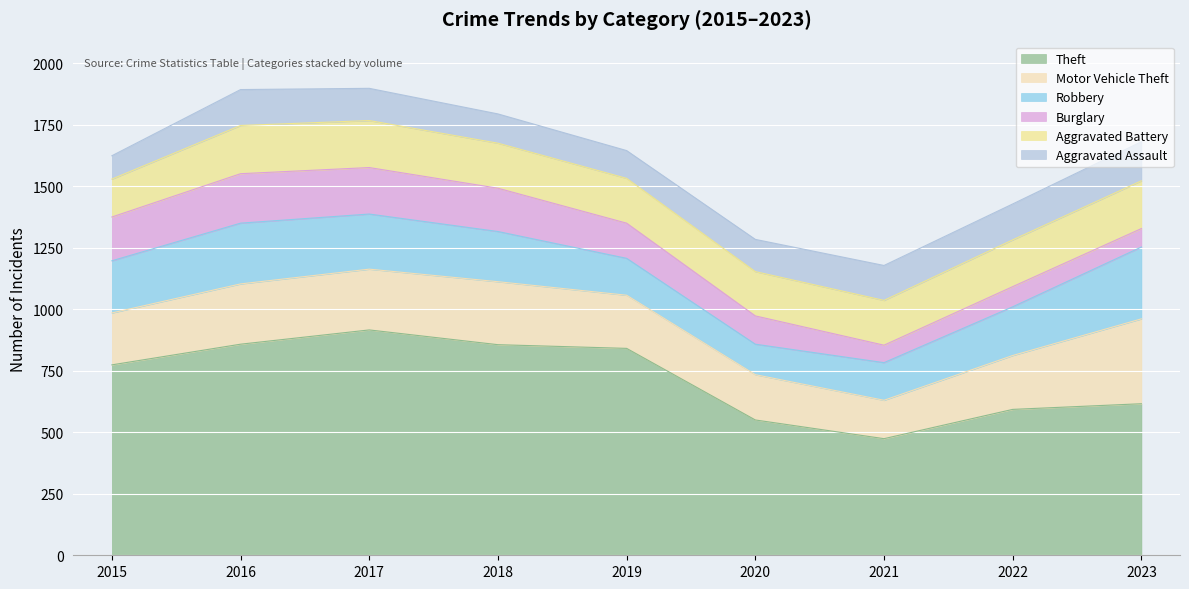

True or false: Burglary and Aggravated Battery cross at least once.

True